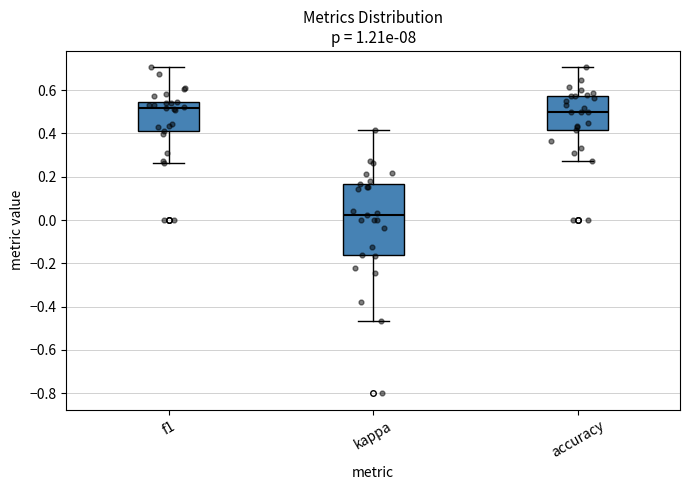

Which box has the lowest median line?

kappa